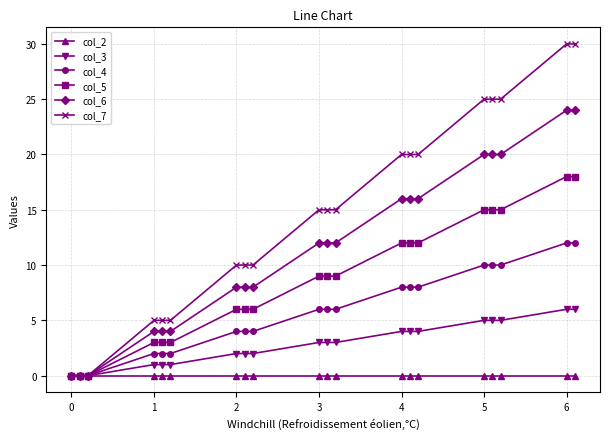

Does the chart have visible grid lines?

Yes